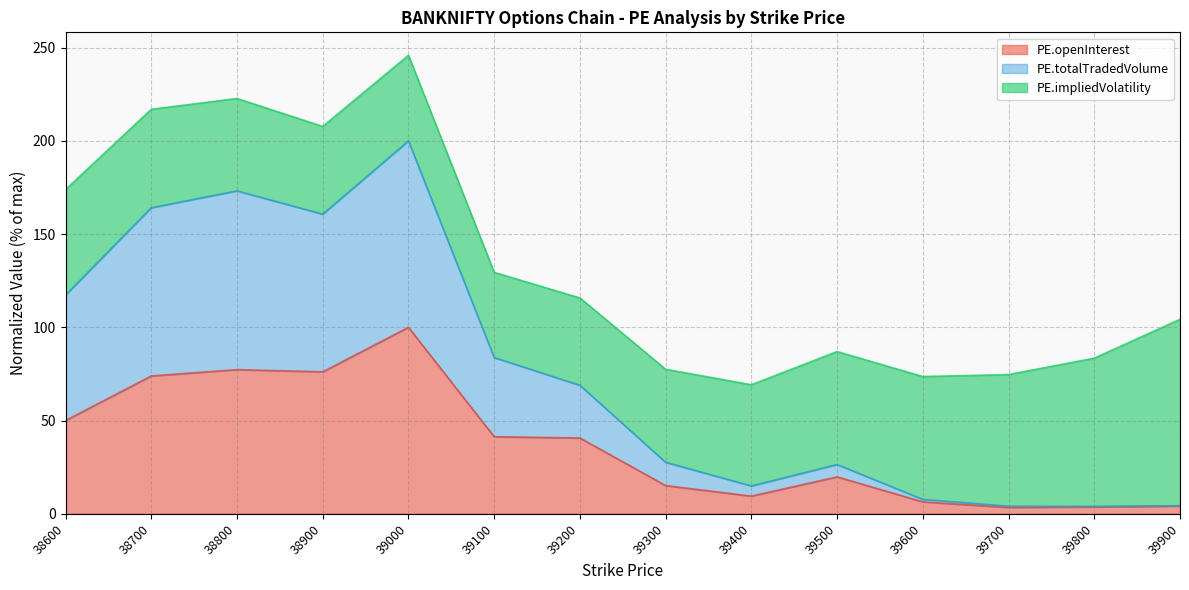

At which category does PE.totalTradedVolume reach its first local peak?

38800